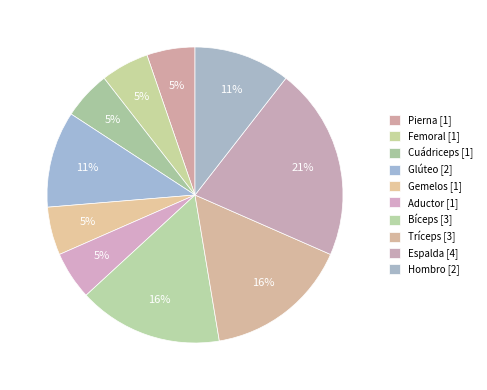

To the nearest percent, what is the difference between the Pierna and Tríceps slice percentages?

11%